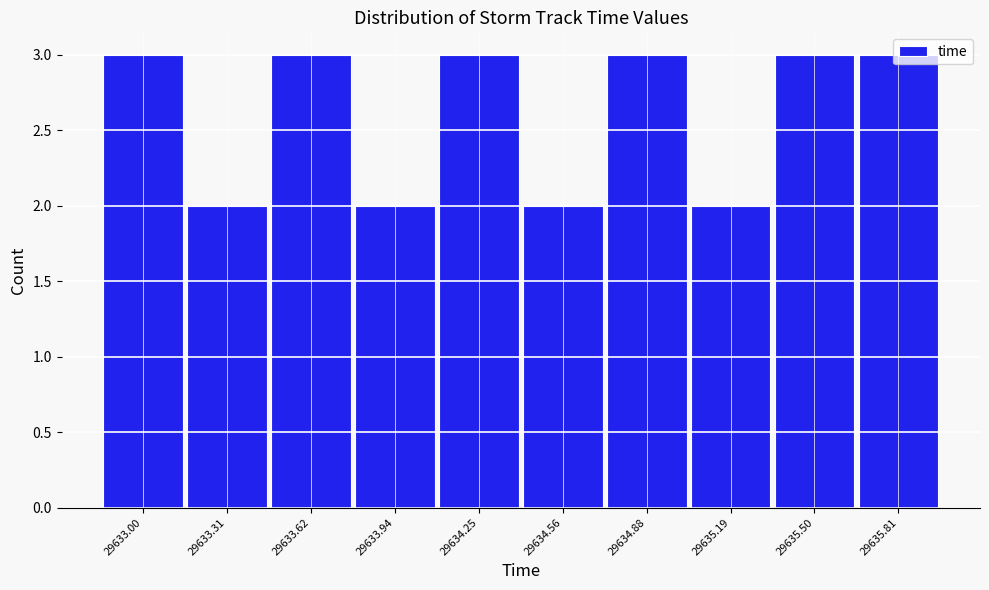

What is the ratio of the value at 29633.94 to the value at 29633.62?

0.7